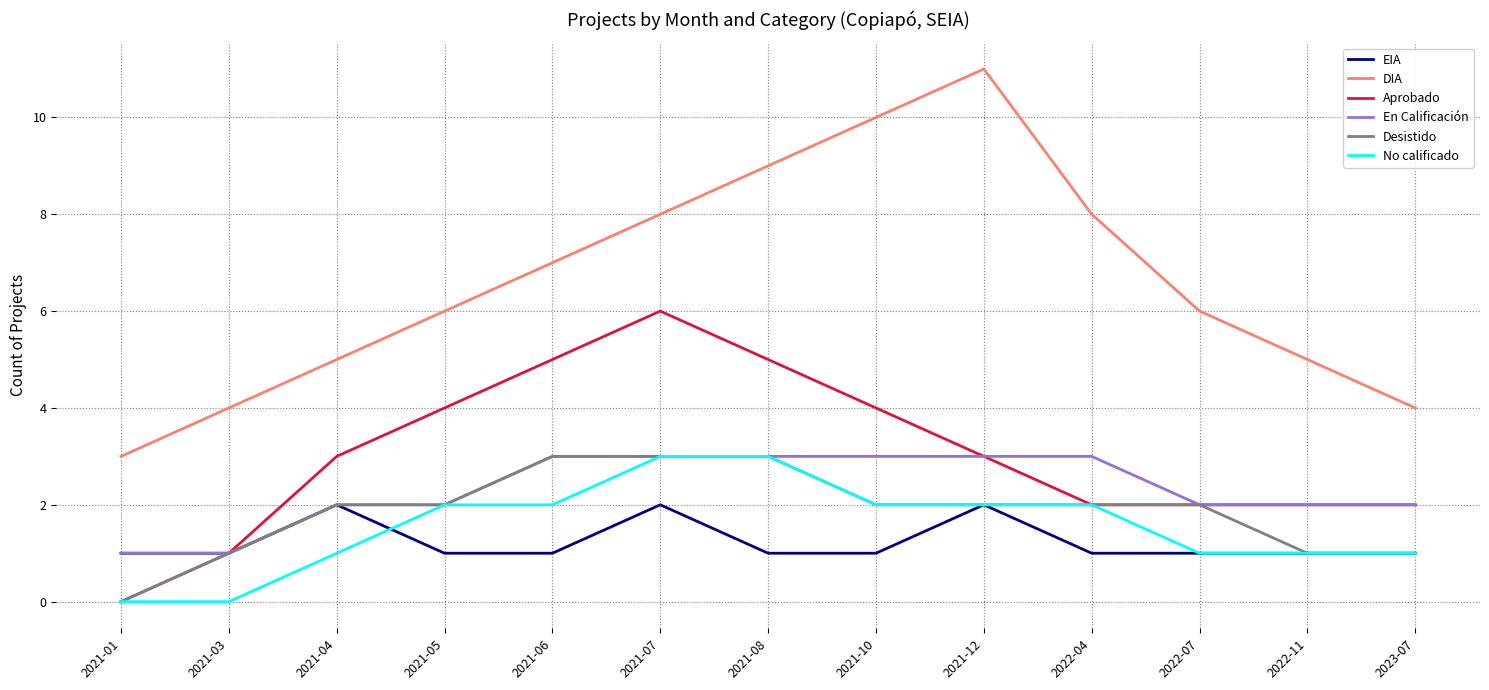

Reading right to left, extract all data points from this chart.

EIA: 2023-07=1	2022-11=1	2022-07=1	2022-04=1	2021-12=2	2021-10=1	2021-08=1	2021-07=2	2021-06=1	2021-05=1	2021-04=2	2021-03=1	2021-01=1
DIA: 2023-07=4	2022-11=5	2022-07=6	2022-04=8	2021-12=11	2021-10=10	2021-08=9	2021-07=8	2021-06=7	2021-05=6	2021-04=5	2021-03=4	2021-01=3
Aprobado: 2023-07=2	2022-11=2	2022-07=2	2022-04=2	2021-12=3	2021-10=4	2021-08=5	2021-07=6	2021-06=5	2021-05=4	2021-04=3	2021-03=1	2021-01=0
En Calificación: 2023-07=2	2022-11=2	2022-07=2	2022-04=3	2021-12=3	2021-10=3	2021-08=3	2021-07=3	2021-06=3	2021-05=2	2021-04=2	2021-03=1	2021-01=1
Desistido: 2023-07=1	2022-11=1	2022-07=2	2022-04=2	2021-12=2	2021-10=2	2021-08=3	2021-07=3	2021-06=3	2021-05=2	2021-04=2	2021-03=1	2021-01=0
No calificado: 2023-07=1	2022-11=1	2022-07=1	2022-04=2	2021-12=2	2021-10=2	2021-08=3	2021-07=3	2021-06=2	2021-05=2	2021-04=1	2021-03=0	2021-01=0